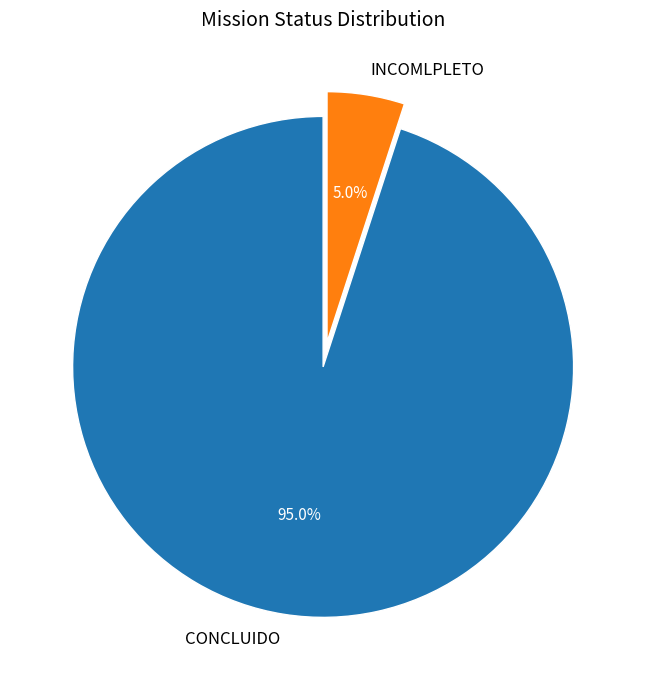

What is the smallest slice in the pie chart?

INCOMLPLETO